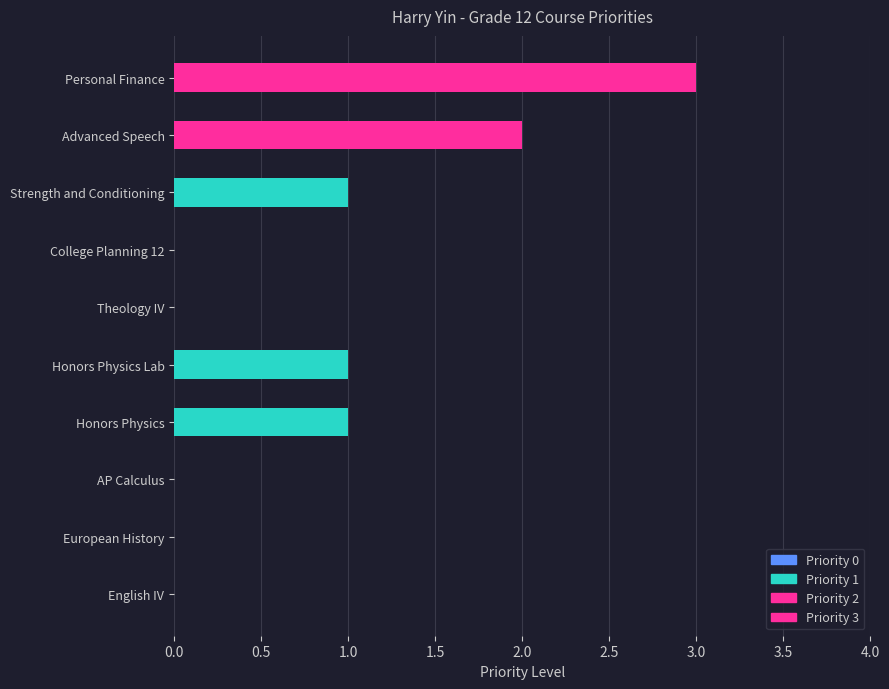

The value at AP Calculus is 0. True or false?

True